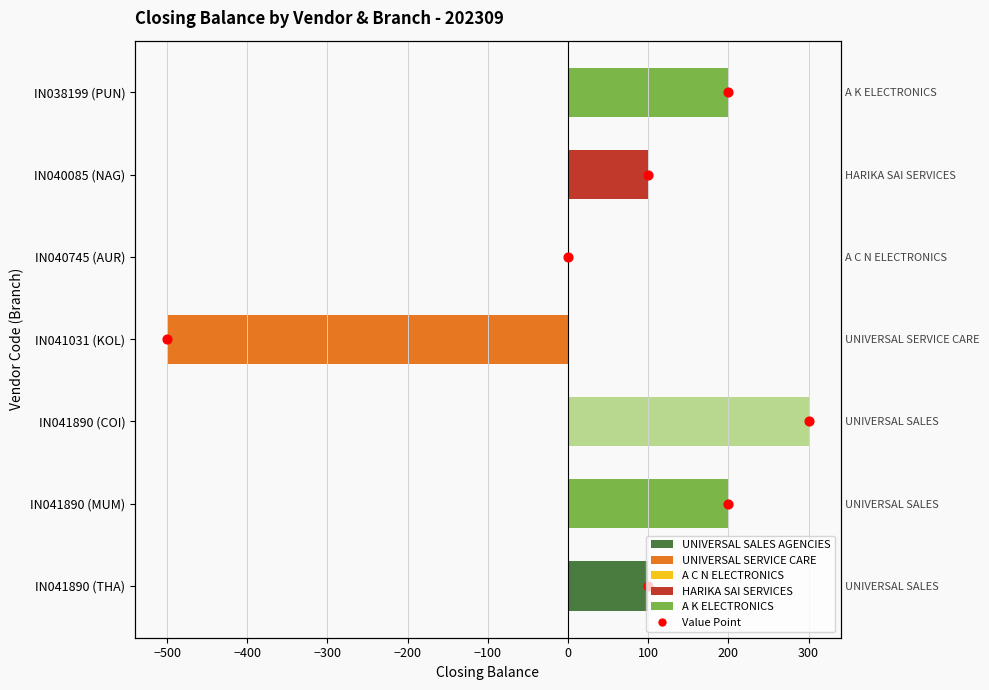

What is the change in value from IN040085 (NAG) to IN038199 (PUN)?

+100